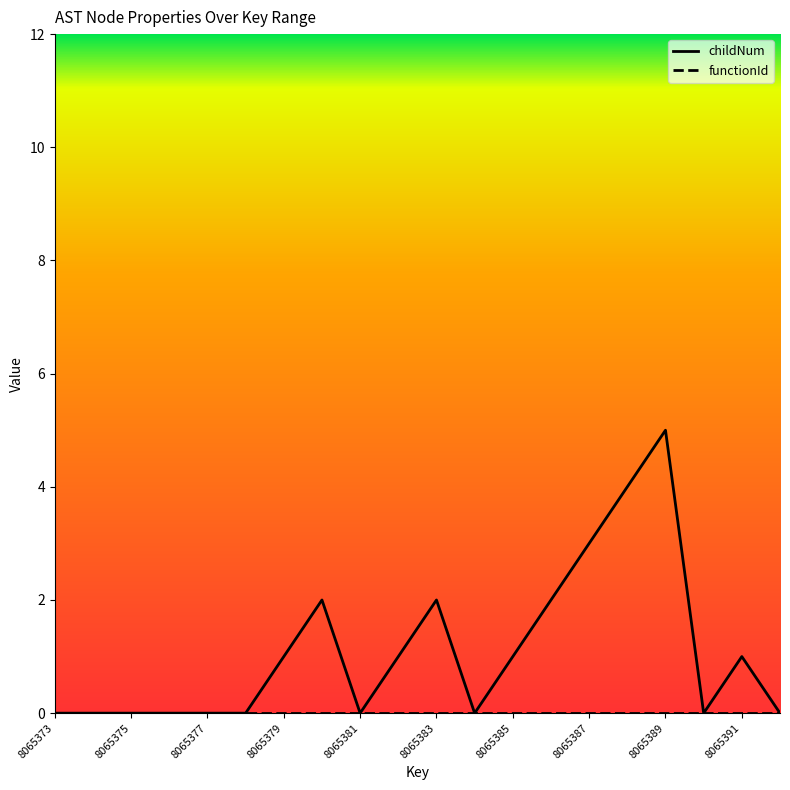

The chart shows a value of -2 at 8065373. True or false?

False